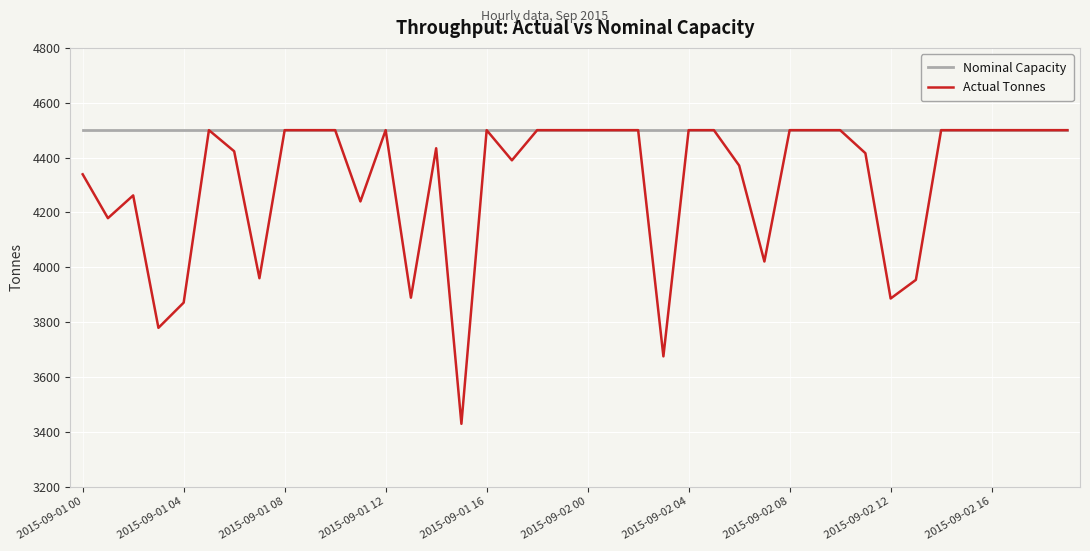

Rank the series by their average value, from lowest to highest.

Actual Tonnes, Nominal Capacity